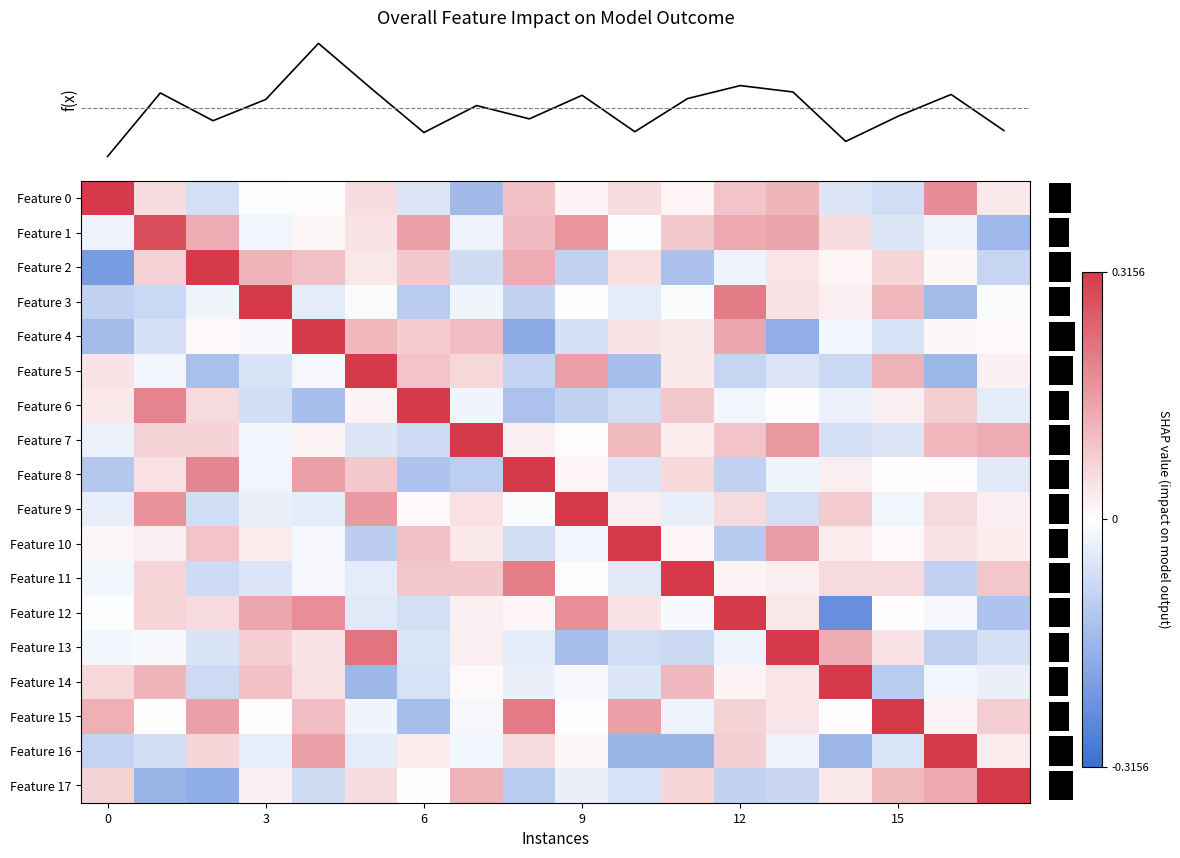

How many data points in row_3 are less than 0?

12